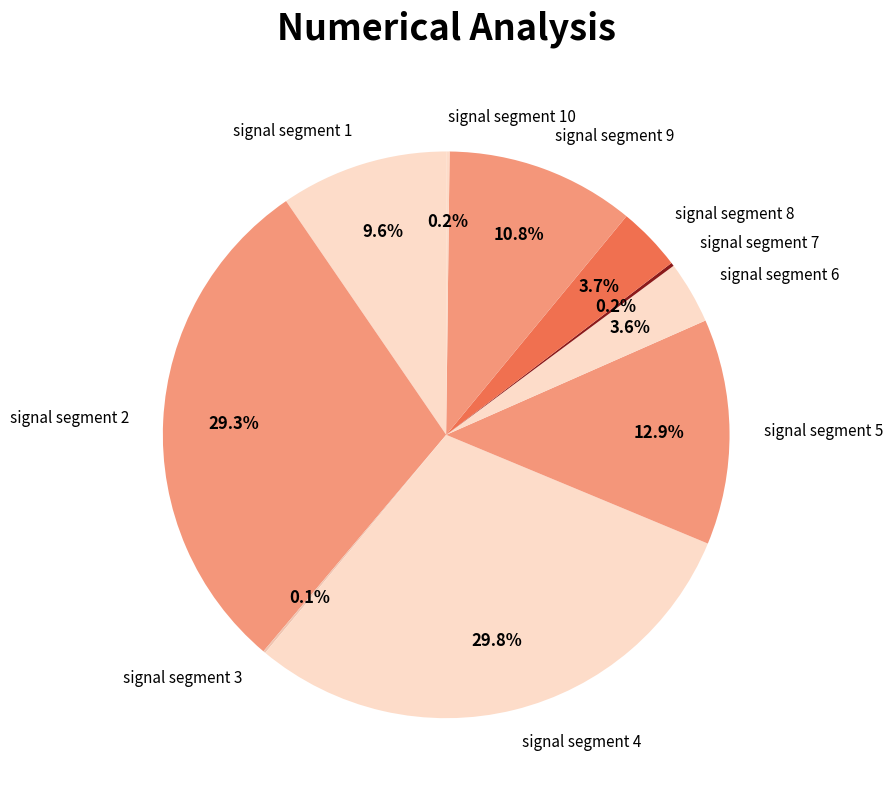

Does signal segment 9 account for over 50% of the chart?

No